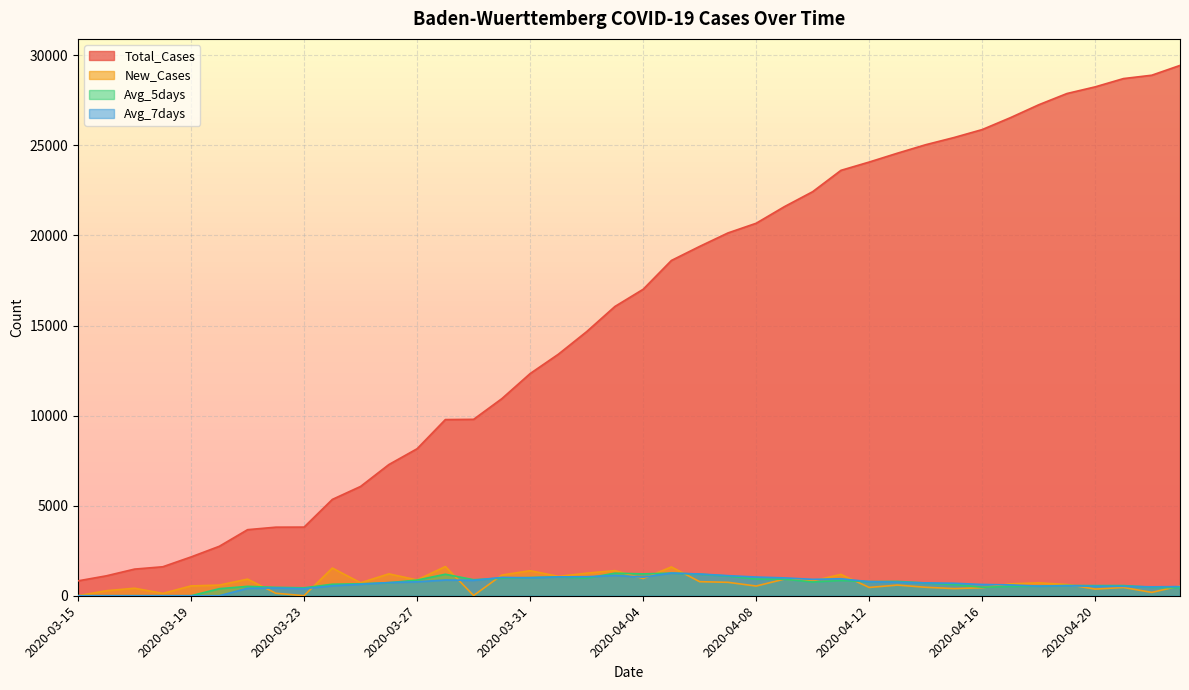

How many lines are shown in the chart?

4